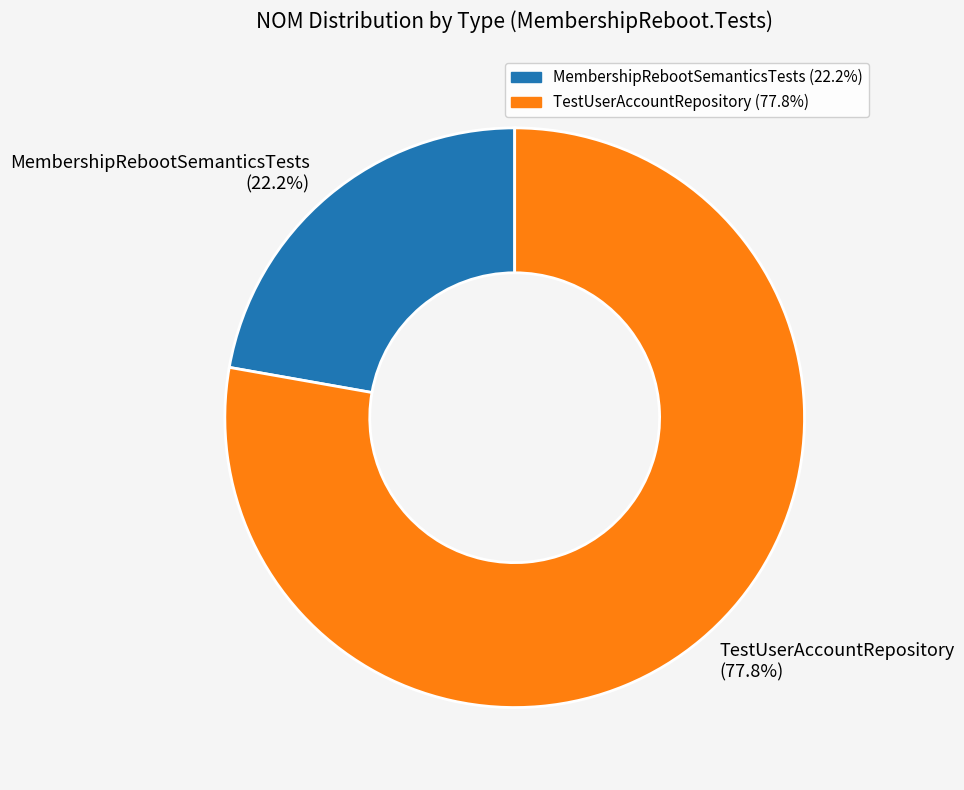

Is there a majority slice in this chart?

Yes